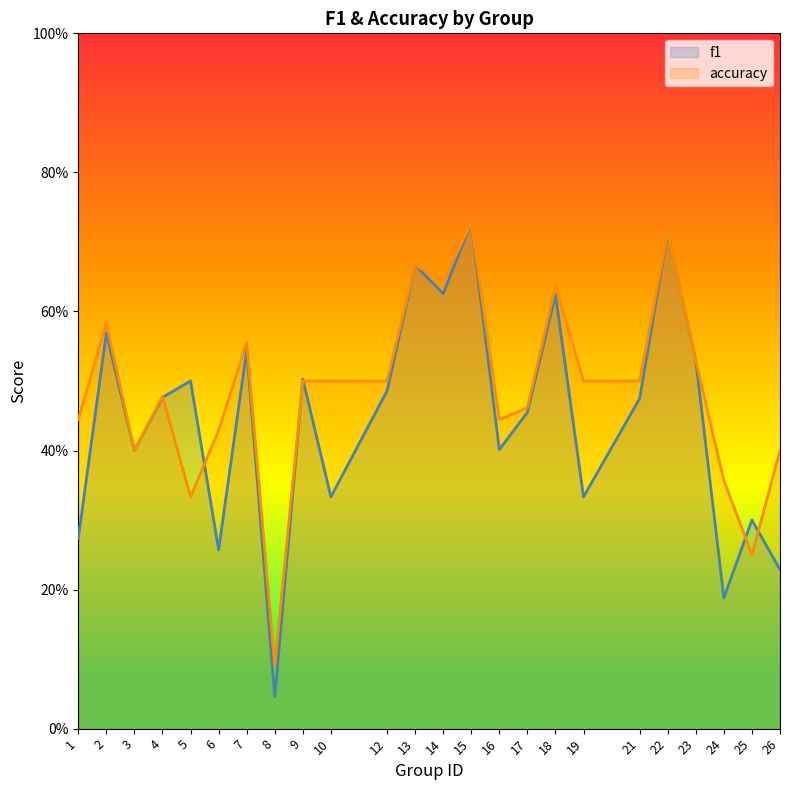

What is the value of the accuracy point at the 13th from the left?

0.6